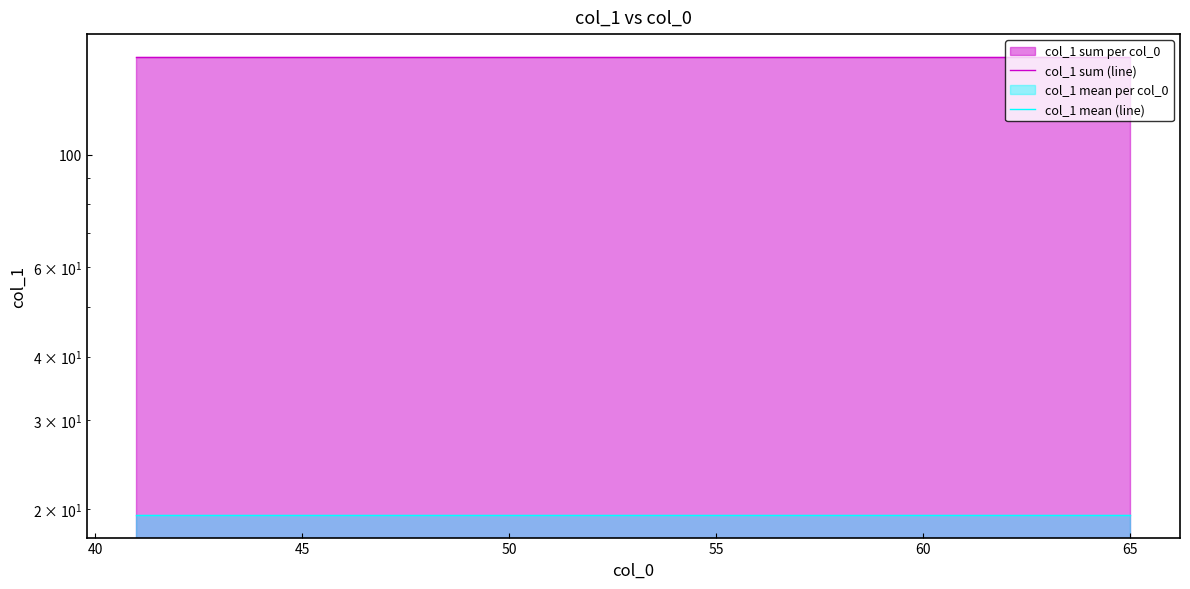

List the series in order of their peak value, highest first.

col_1 sum (line), col_1 mean (line)